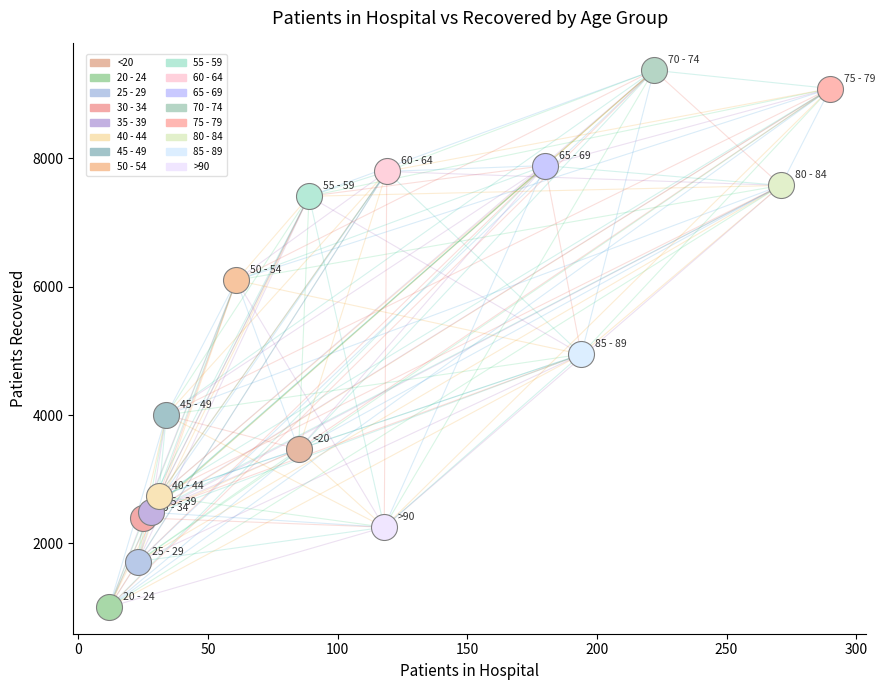

Which series reaches the minimum Y coordinate?

20 - 24